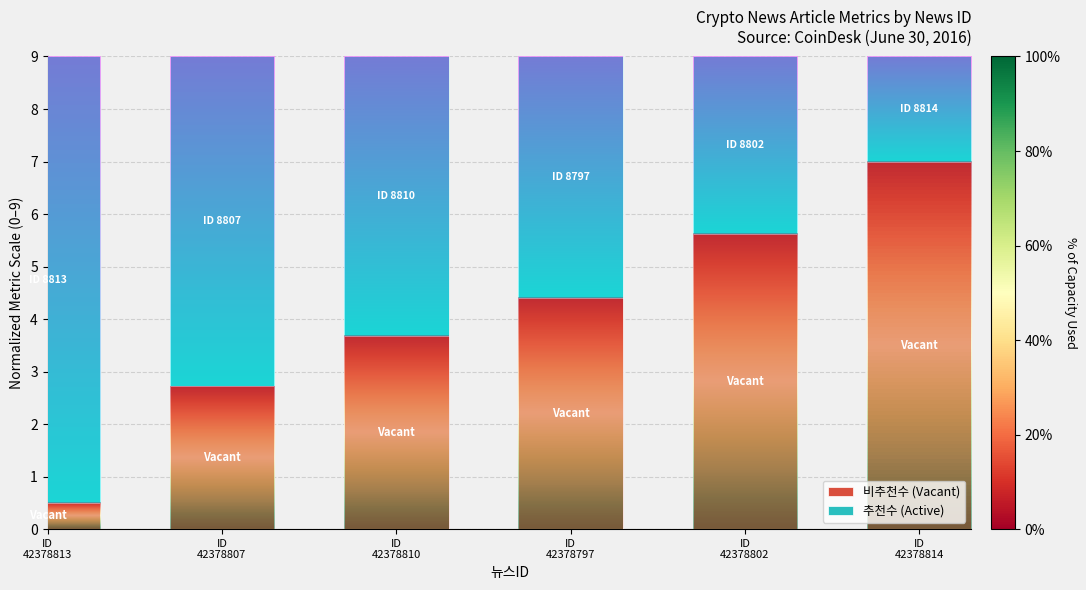

What is the highest value of the 비추천수 (Vacant) series?

7.0